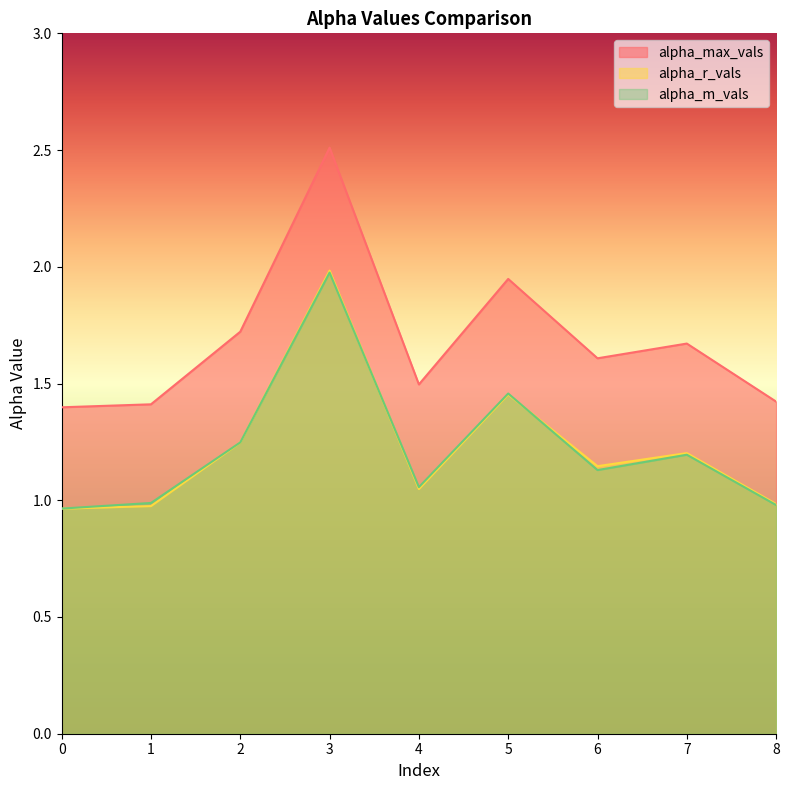

In alpha_m_vals, how many points are lower than both neighbors (excluding endpoints)?

2